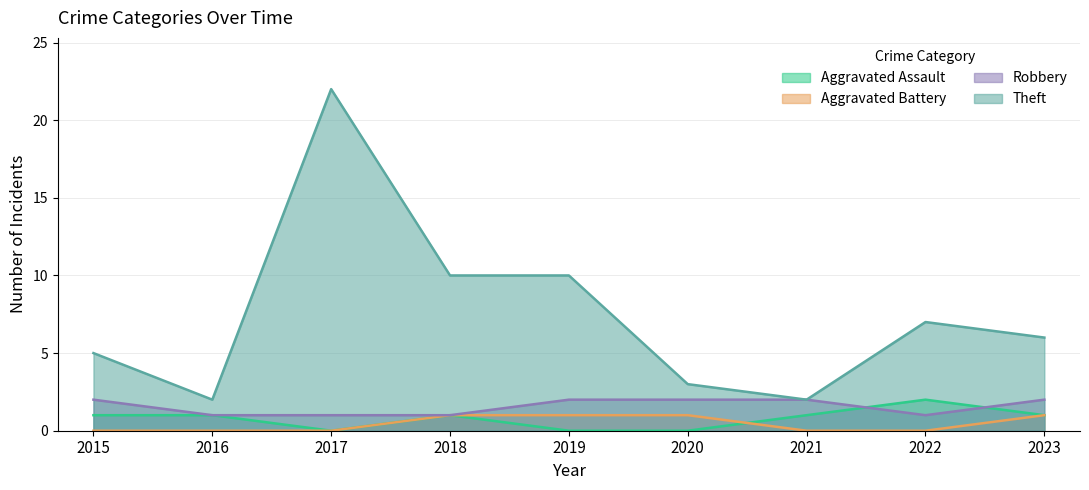

Reading right to left, extract all data points from this chart.

Aggravated Assault: 2023=1	2022=2	2021=1	2020=0	2019=0	2018=1	2017=0	2016=1	2015=1
Aggravated Battery: 2023=1	2022=0	2021=0	2020=1	2019=1	2018=1	2017=0	2016=0	2015=0
Robbery: 2023=2	2022=1	2021=2	2020=2	2019=2	2018=1	2017=1	2016=1	2015=2
Theft: 2023=6	2022=7	2021=2	2020=3	2019=10	2018=10	2017=22	2016=2	2015=5